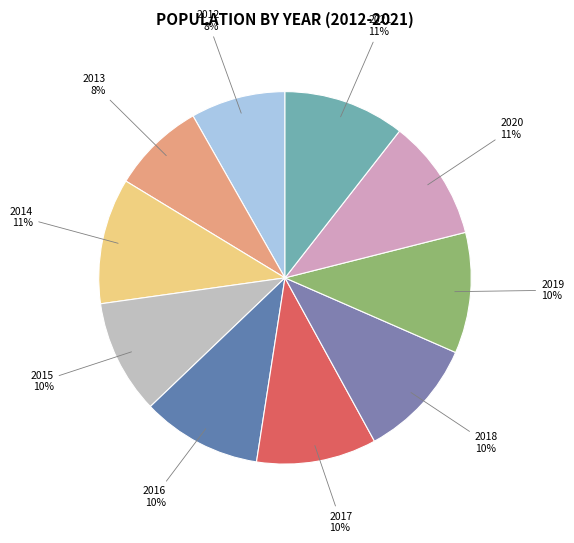

To the nearest percent, what portion does 2018 represent?

10%